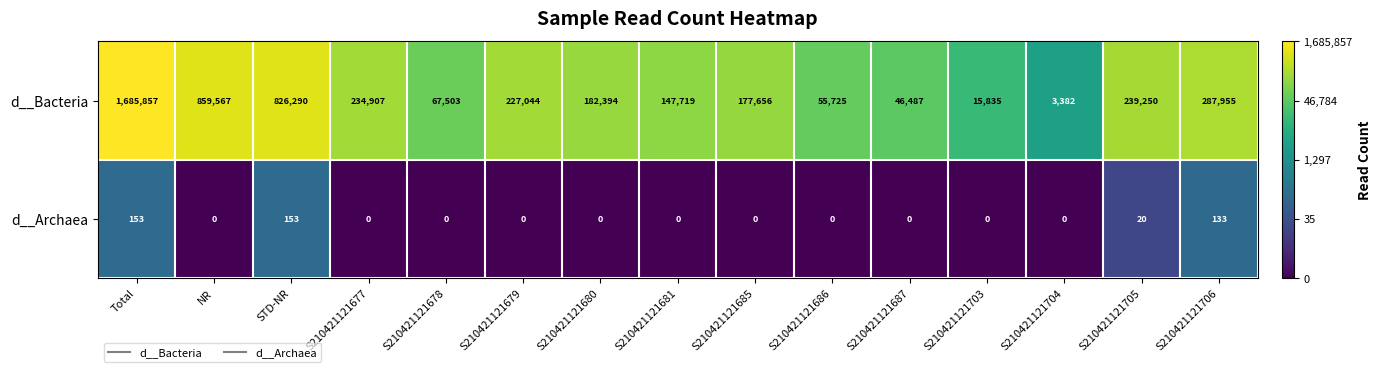

What is the highest value of the d__Archaea series?

153